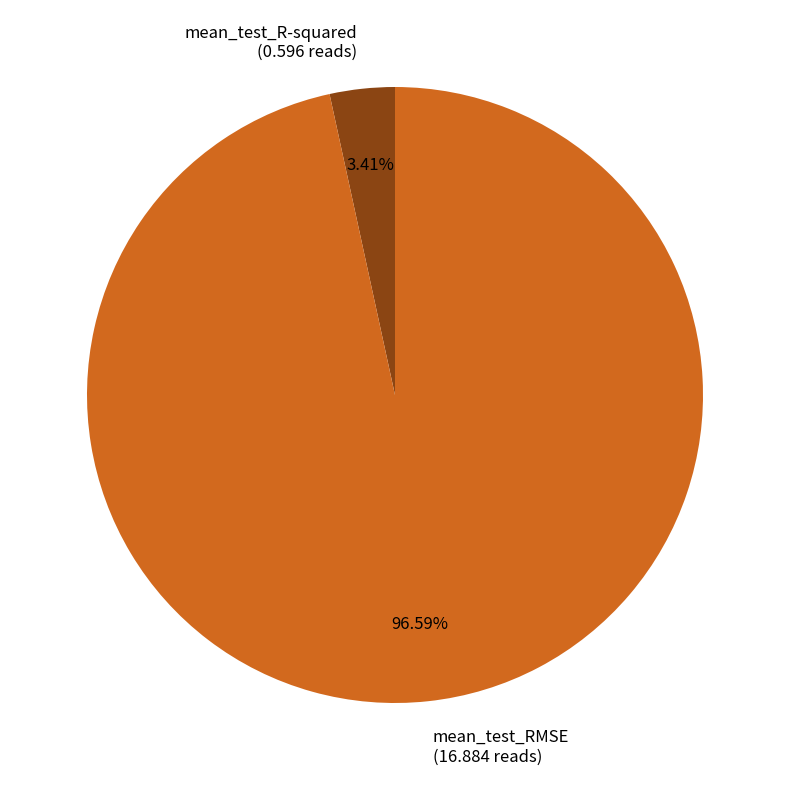

Is there any slice that represents more than half of the pie?

Yes